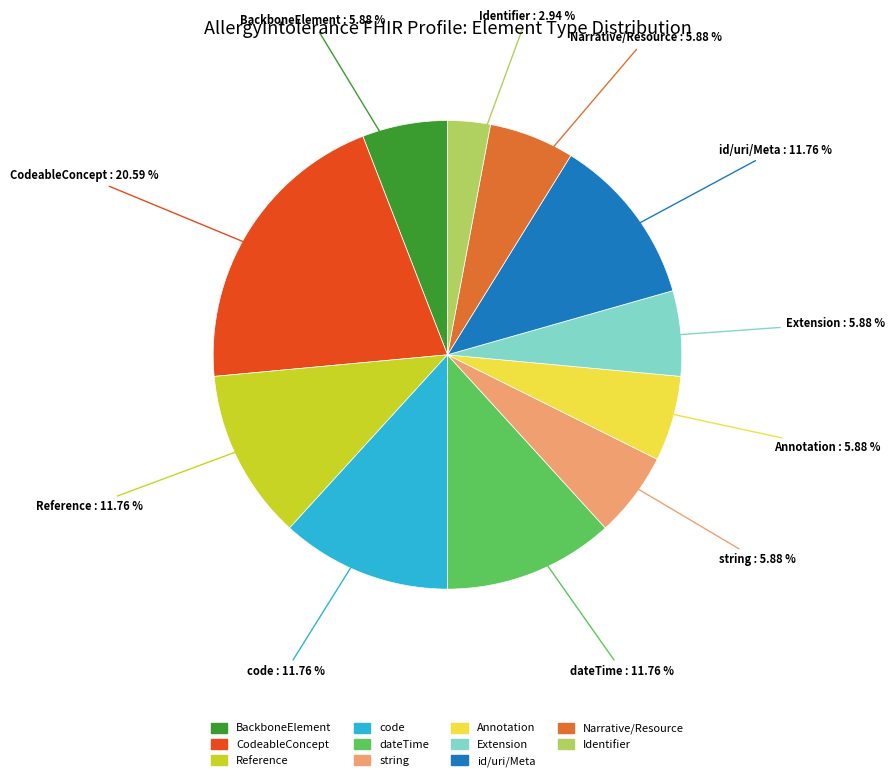

Is there any slice that represents more than half of the pie?

No